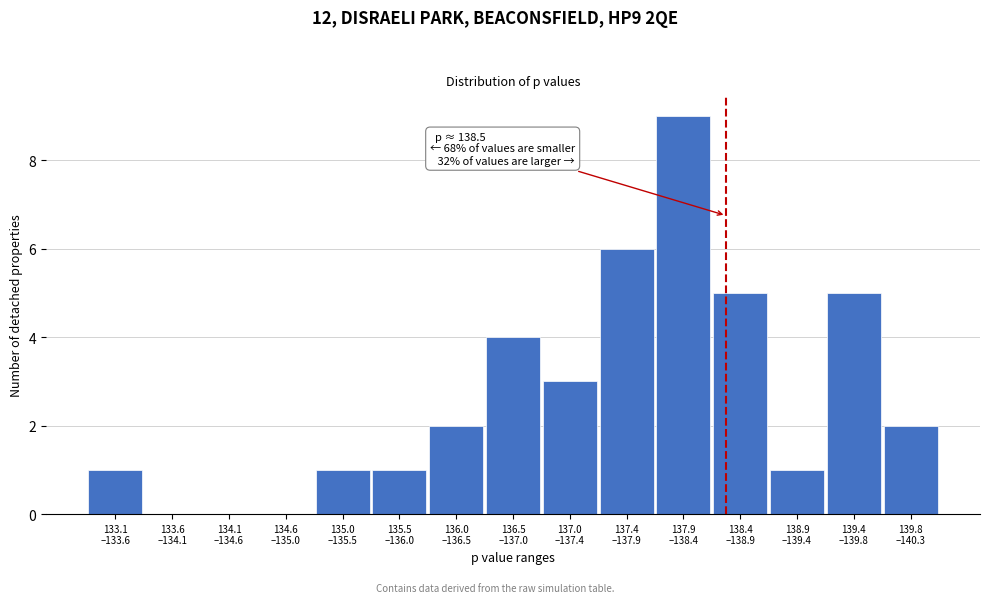

What is the maximum value shown in the chart?

9